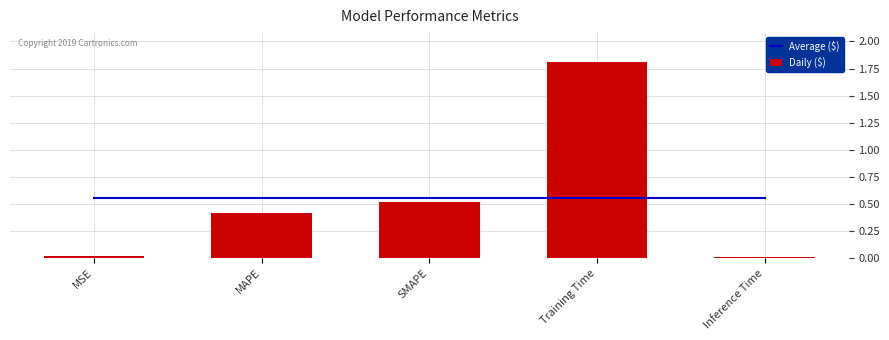

What is the difference between the maximum and minimum values in the Daily ($) series?

1.8